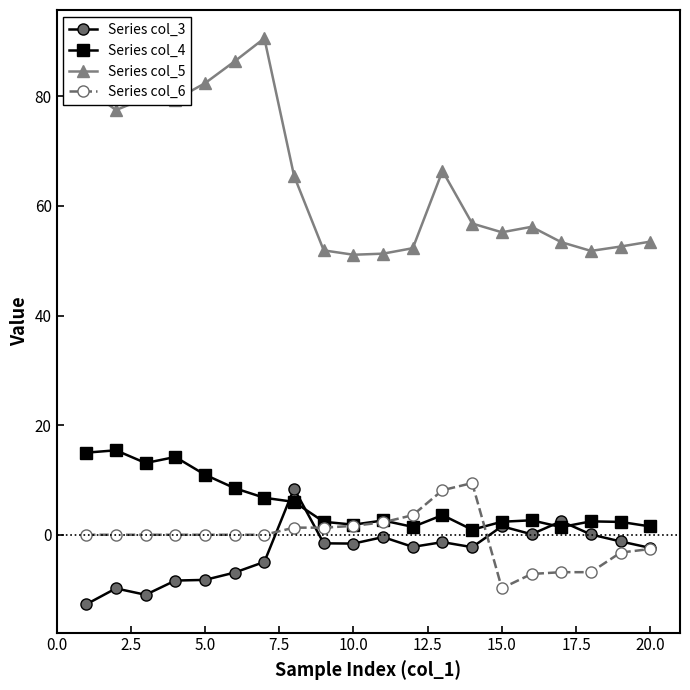

What is the value of the Series col_3 point at the 16th from the left?

0.1